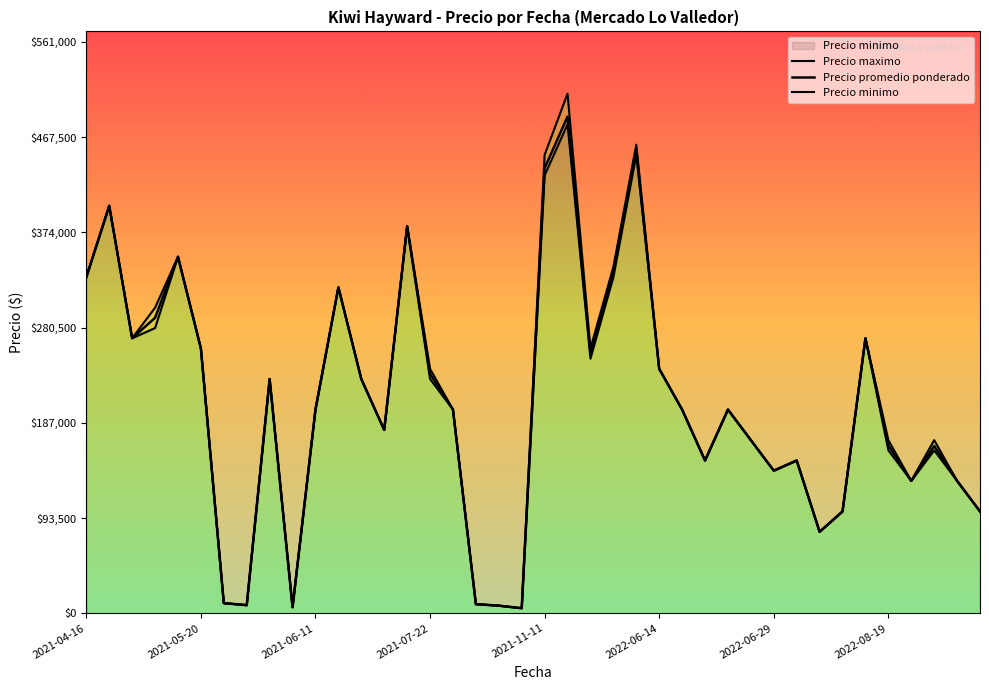

True or false: Precio minimo and Precio promedio ponderado cross at least once.

False